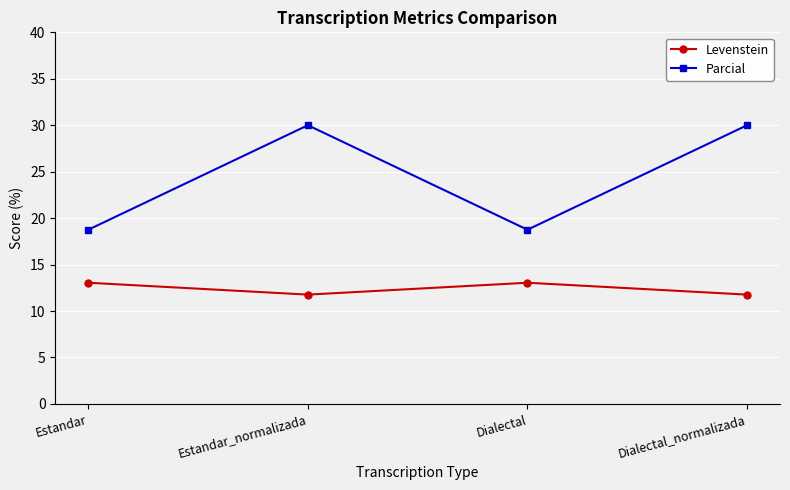

True or false: Levenstein and Parcial cross at least once.

False